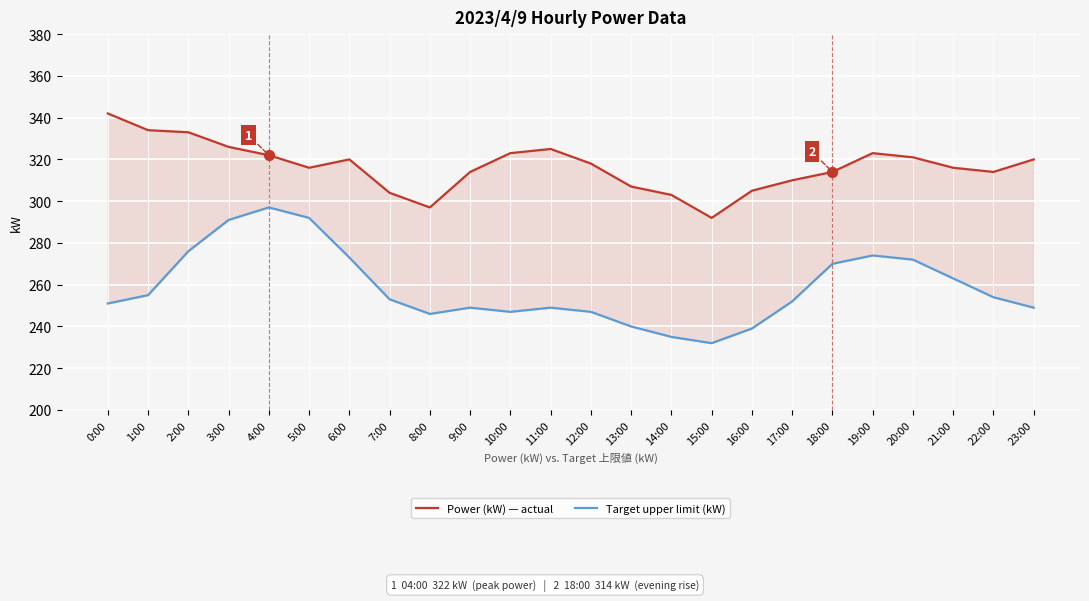

Which series reaches the maximum Y coordinate?

Power (kW) — actual